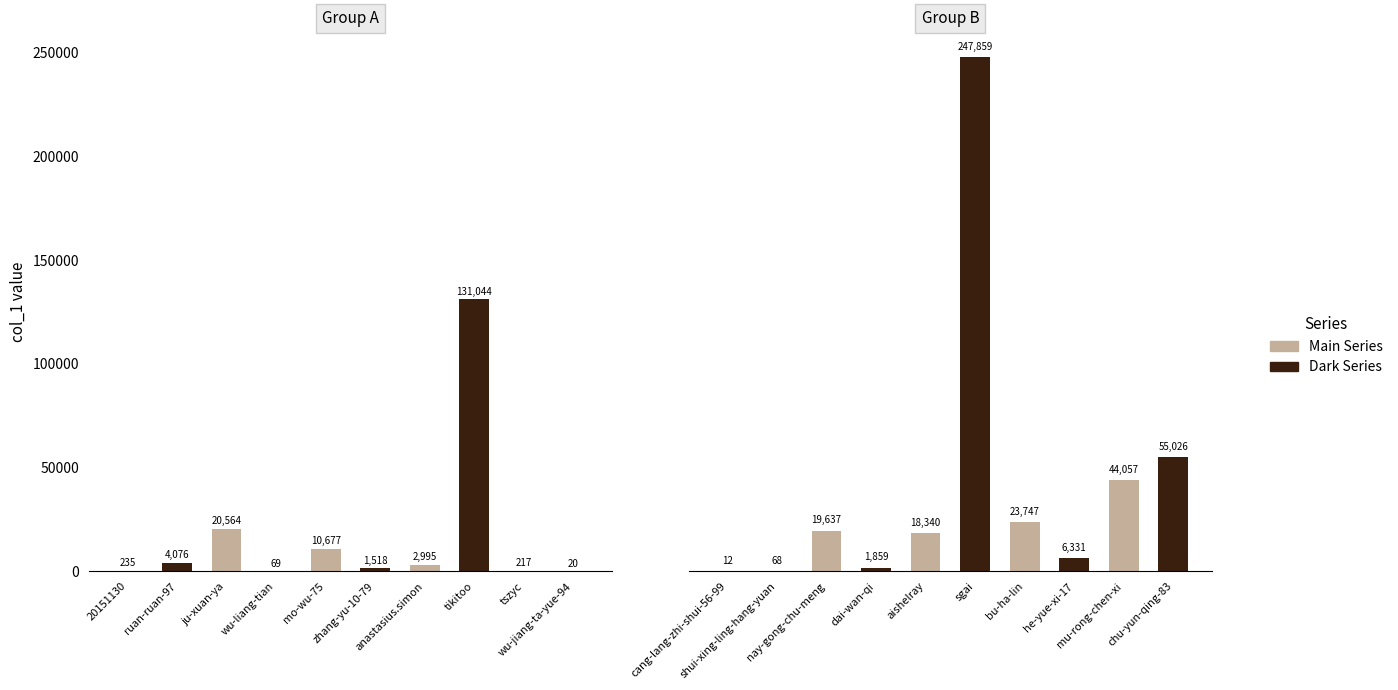

What is the difference between the maximum and minimum values?

247847